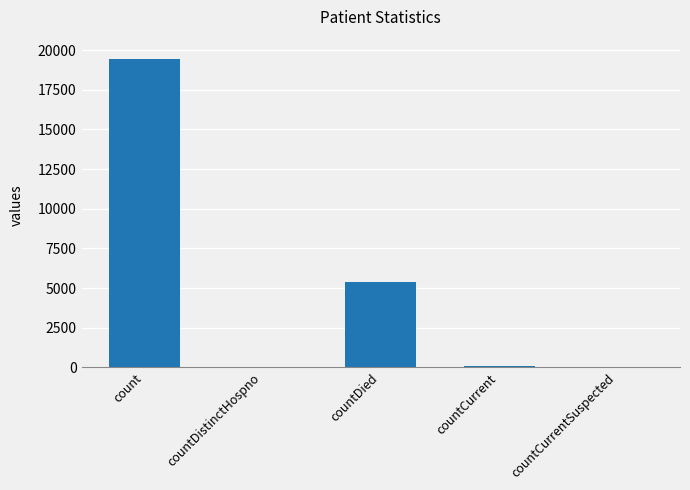

What is the maximum value shown in the chart?

19420